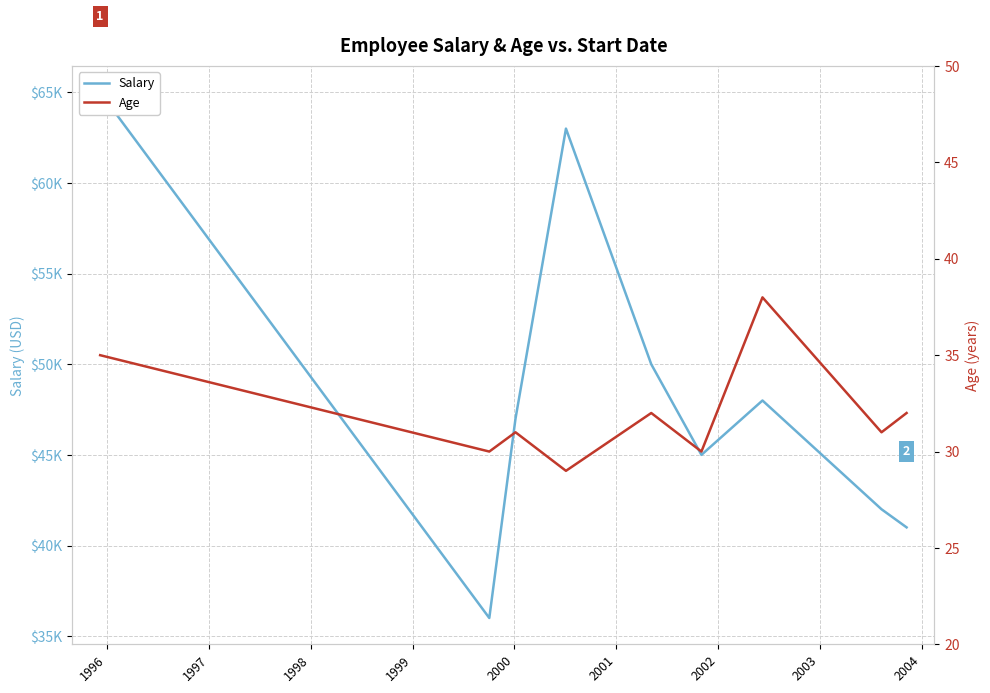

What value does the Age series have at 1997?

31